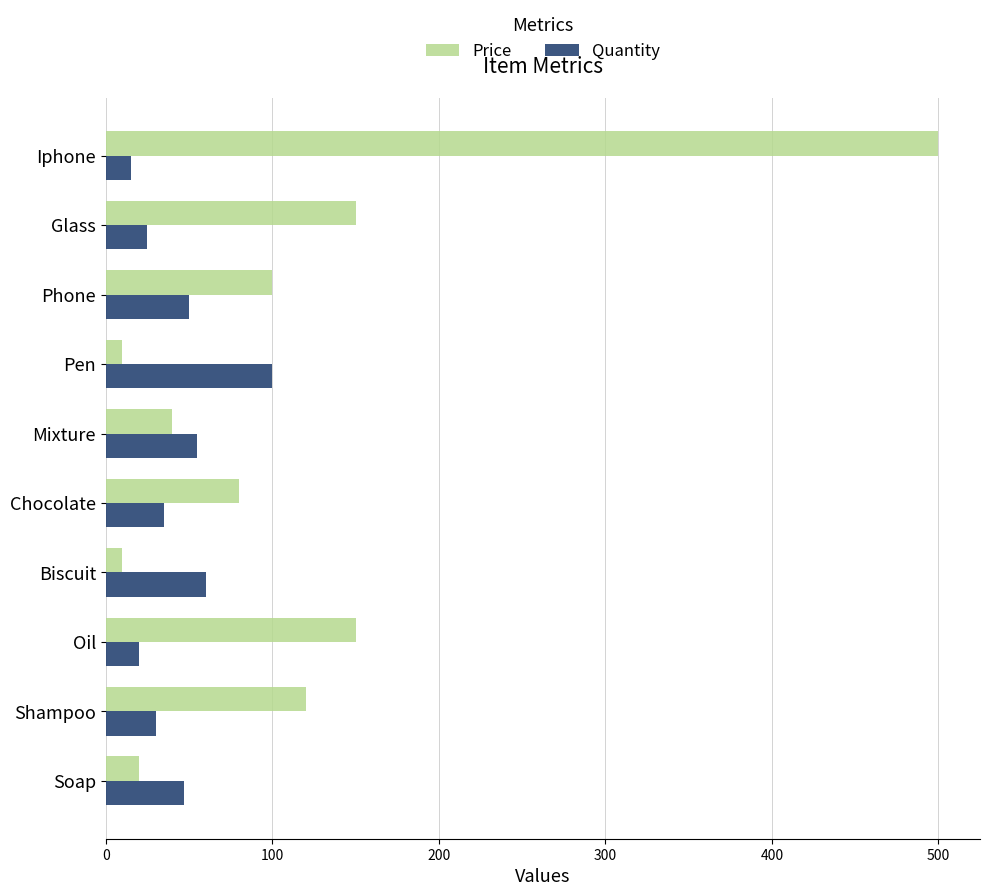

What is the highest value of the Quantity series?

100